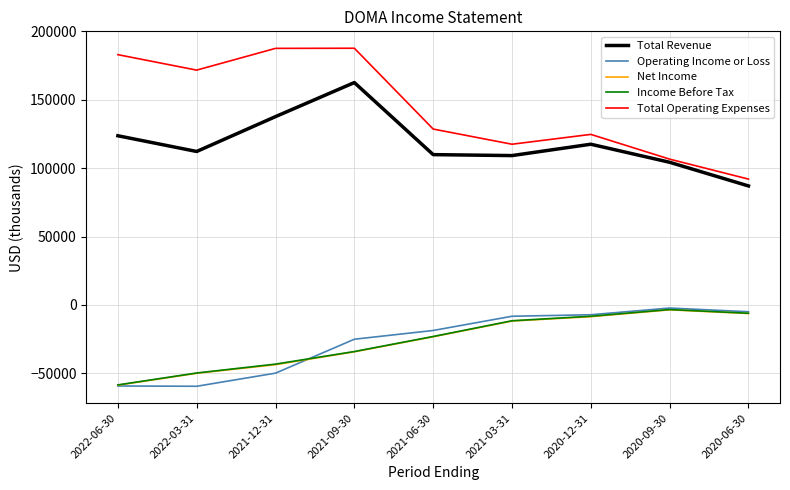

Which category has the lowest value in the Total Operating Expenses series?

2020-06-30